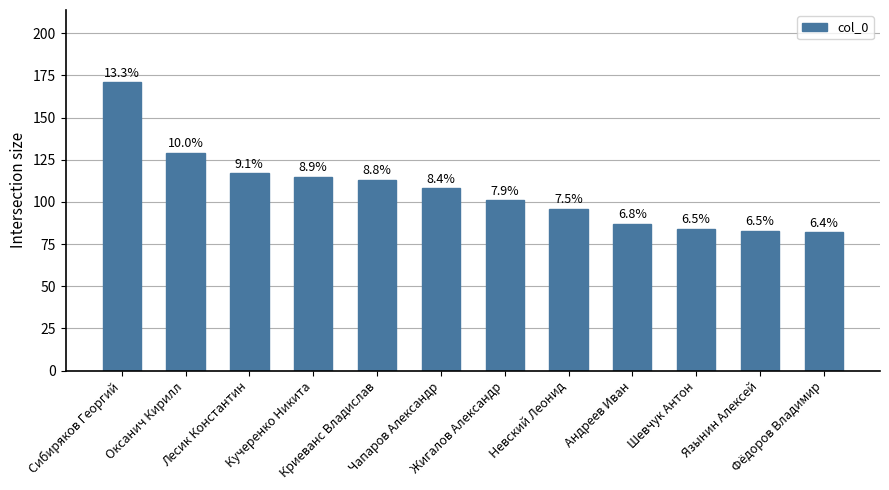

Rank the categories by value from lowest to highest.

Фёдоров Владимир, Язынин Алексей, Шевчук Антон, Андреев Иван, Невский Леонид, Жигалов Александр, Чапаров Александр, Криеванс Владислав, Кучеренко Никита, Лесик Константин, Оксанич Кирилл, Сибиряков Георгий